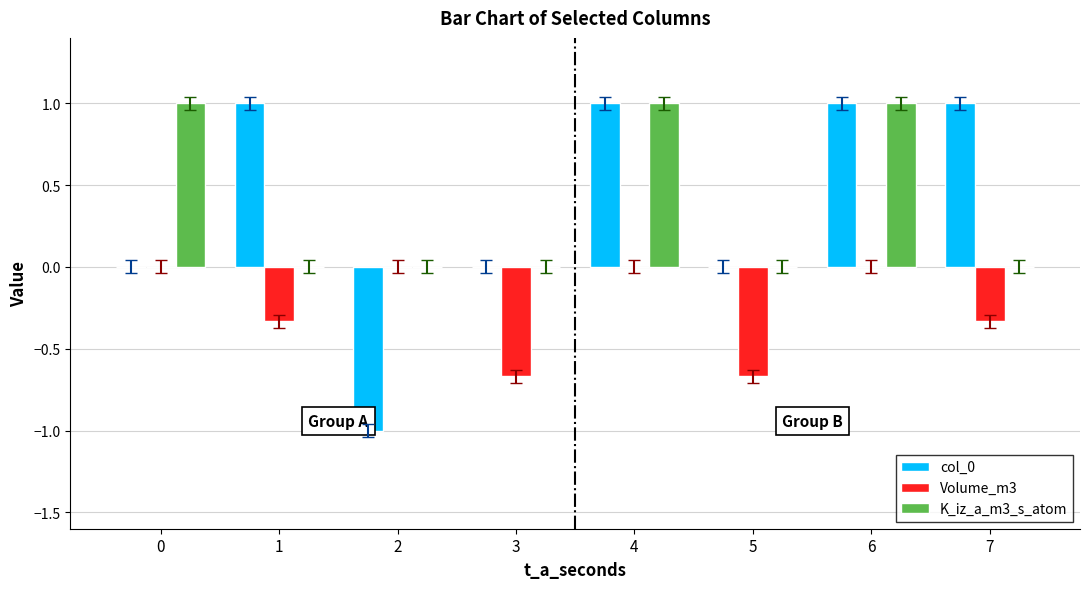

What is the sum of the col_0 values at 5 and 6?

1.0